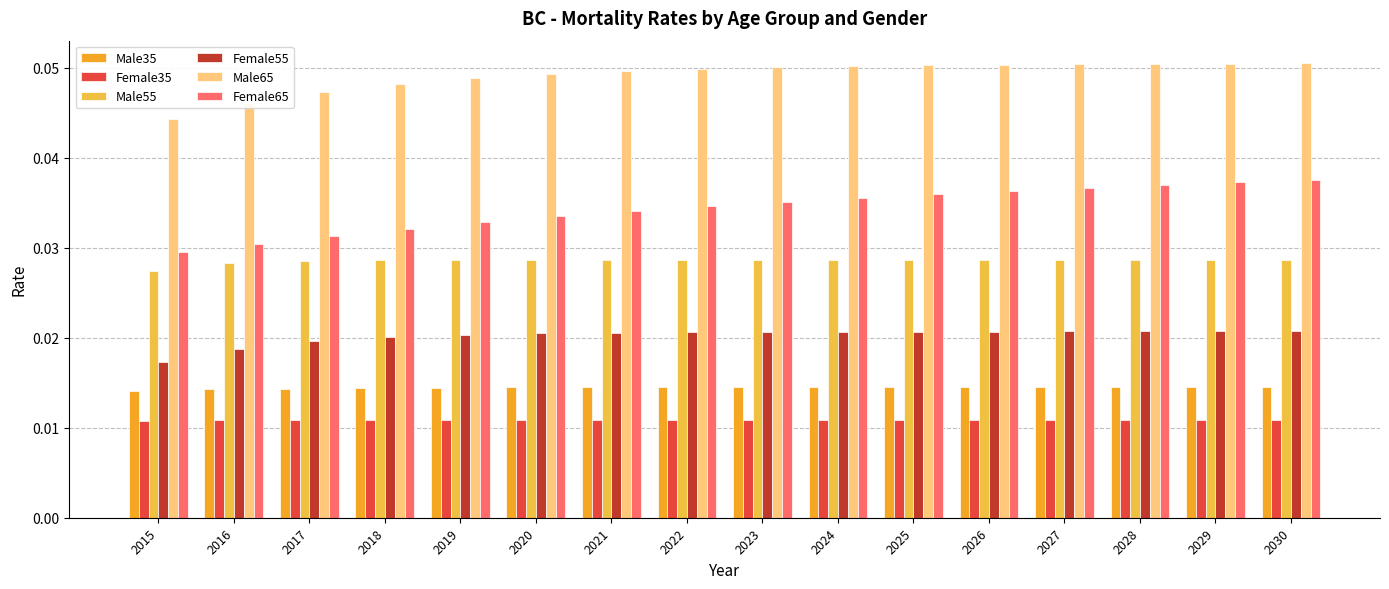

At which category is the sum across all series the highest?

2030